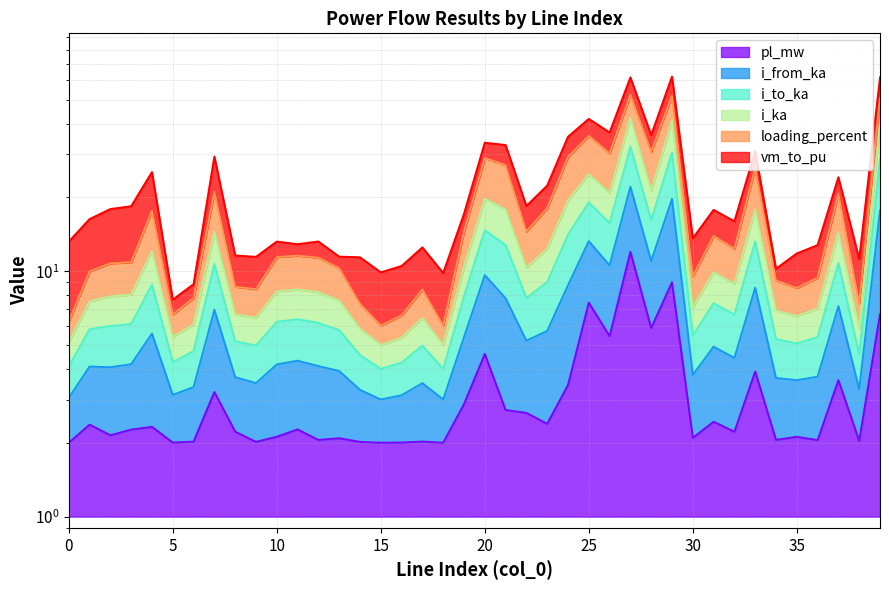

What is the difference between the maximum and minimum values in the pl_mw series?

10.0